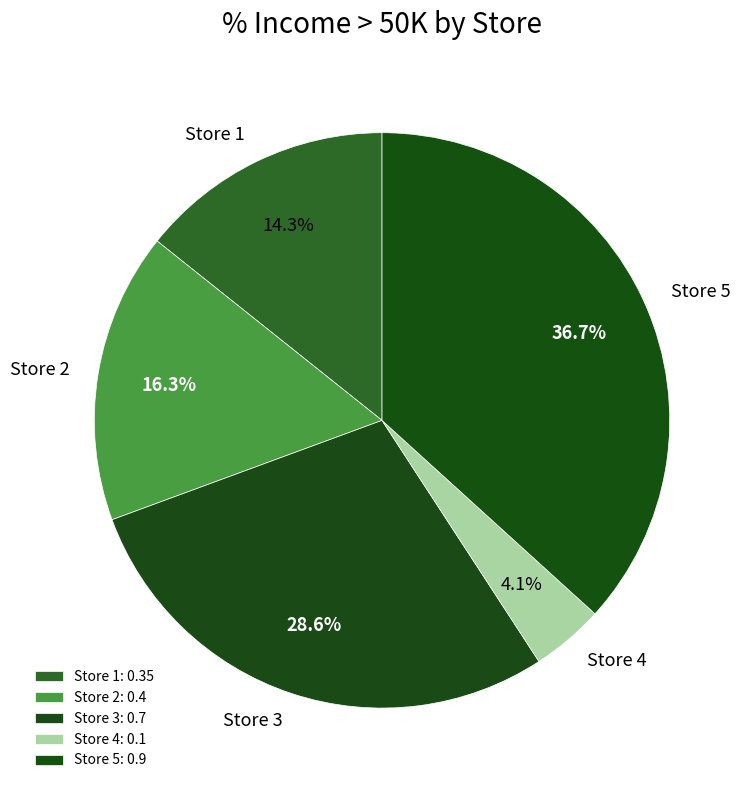

The Store 5 slice represents 22% of the pie. True or false?

False